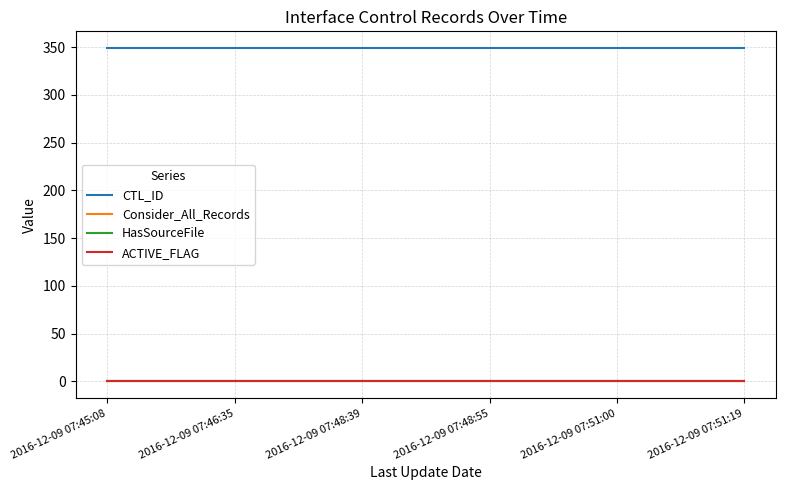

Which series changed the most between 2016-12-09 07:48:55 and 2016-12-09 07:51:00?

CTL_ID